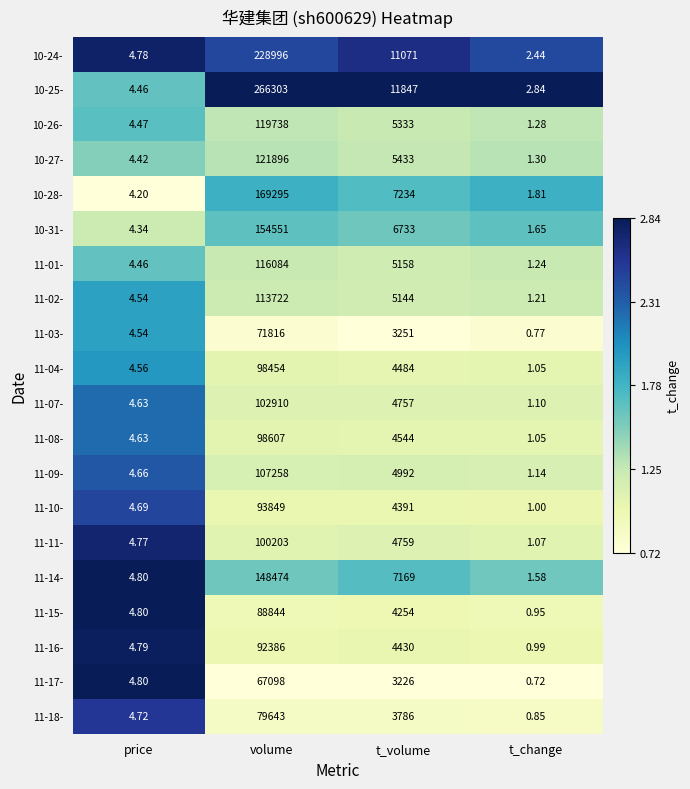

At which category is the sum across all series the highest?

volume